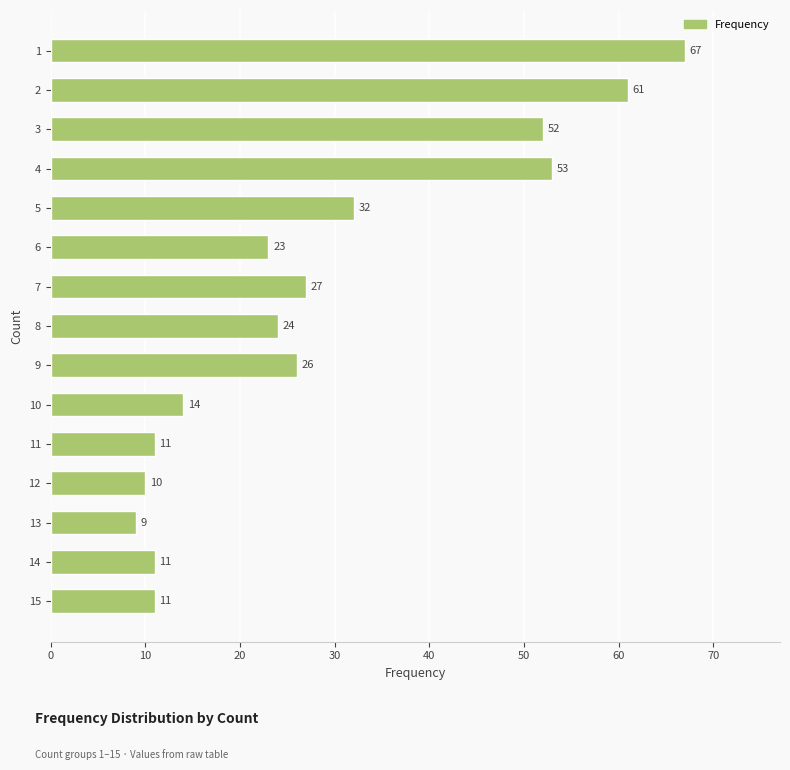

Reading top to bottom, list all the values displayed in this chart.

67	61	52	53	32	23	27	24	26	14	11	10	9	11	11